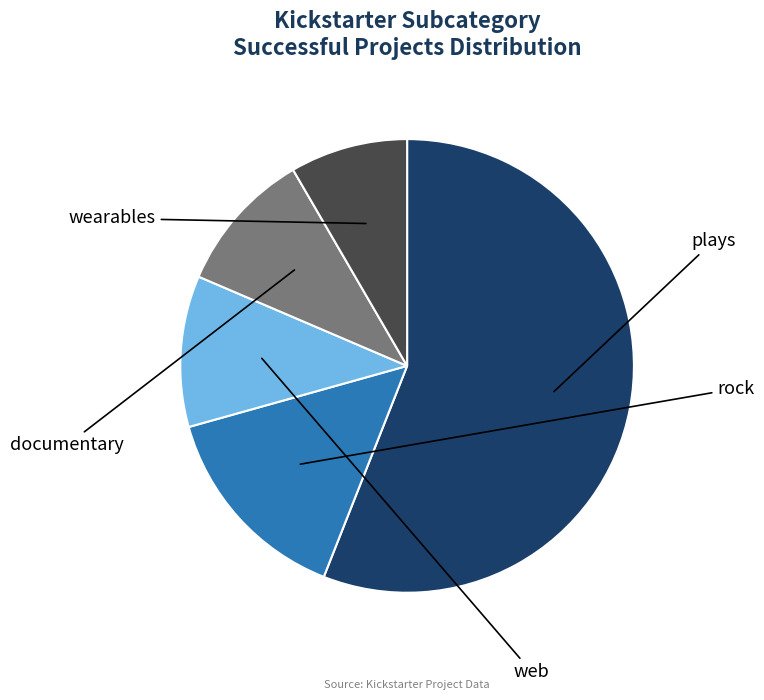

Is there a majority slice in this chart?

Yes